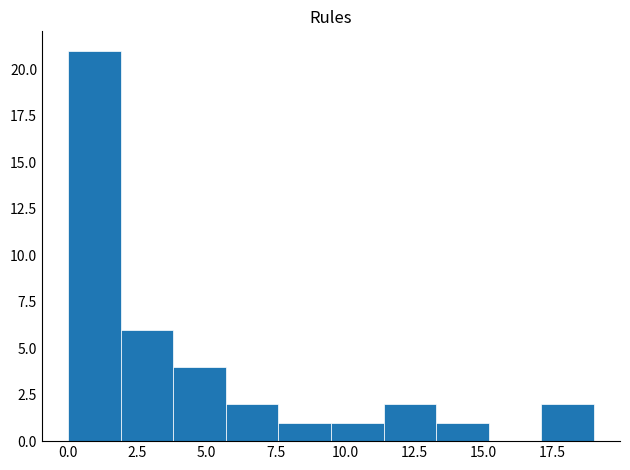

Around what value on the x-axis is the tallest bar? Give the approximate position of its centre, as read against the axis.

1.0